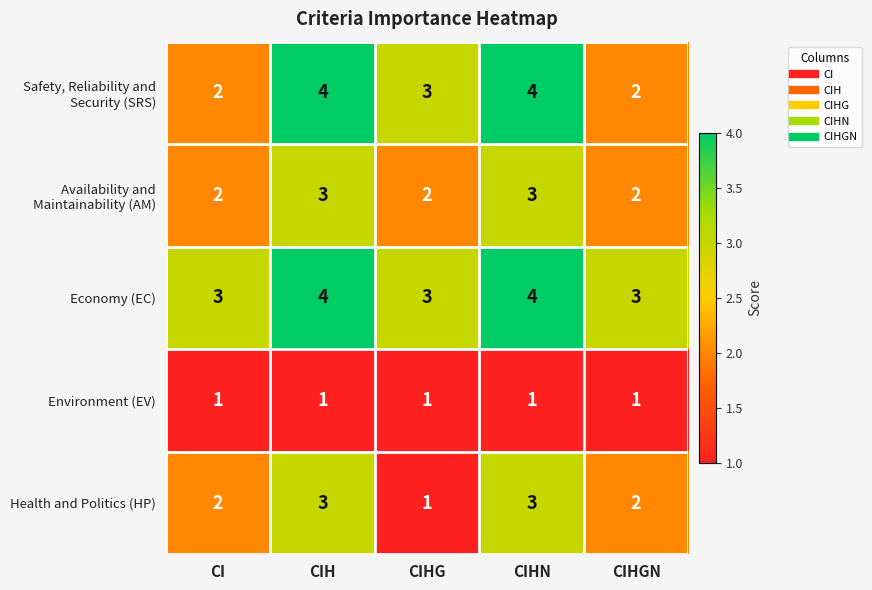

Which series has the largest total across all categories?

Economy (EC)